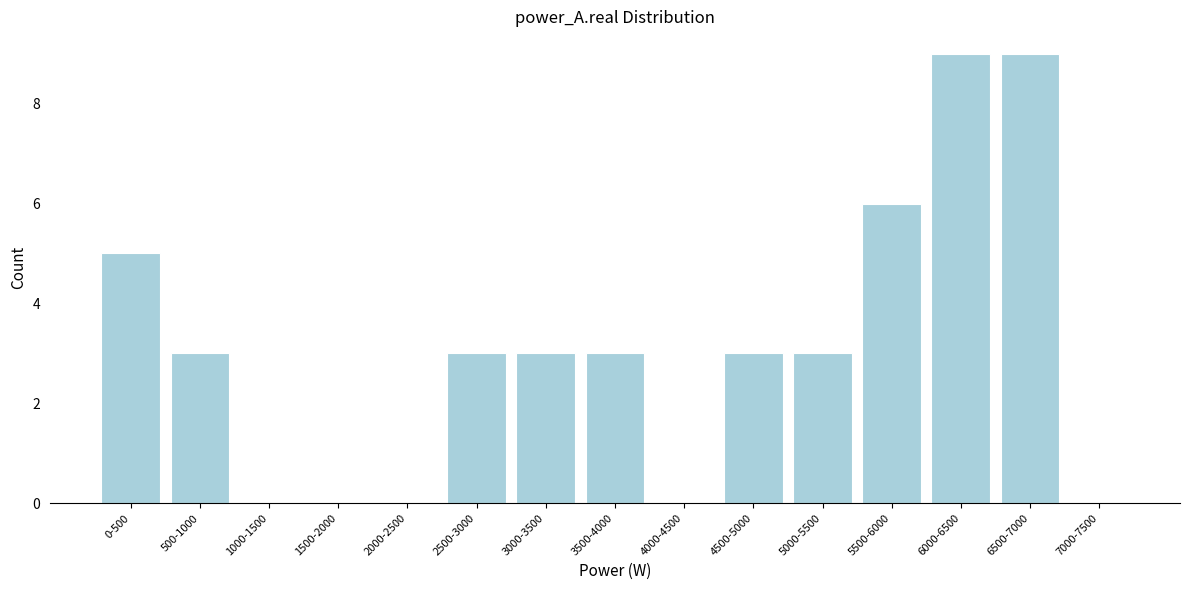

Reading left to right, list all the values displayed in this chart.

0-500=5	500-1000=3	1000-1500=0	1500-2000=0	2000-2500=0	2500-3000=3	3000-3500=3	3500-4000=3	4000-4500=0	4500-5000=3	5000-5500=3	5500-6000=6	6000-6500=9	6500-7000=9	7000-7500=0